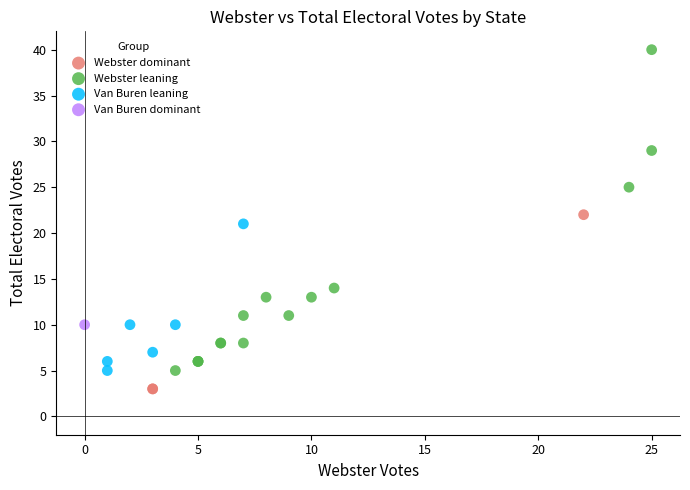

What are all the series names shown in the legend?

Webster dominant, Webster leaning, Van Buren leaning, Van Buren dominant